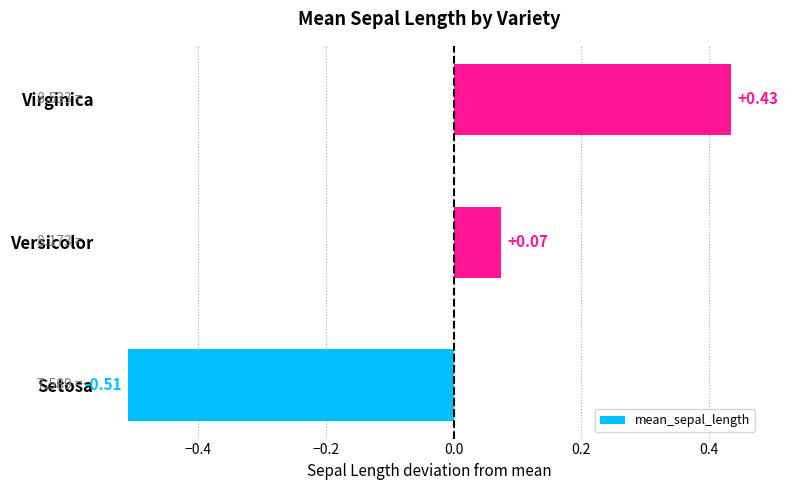

At which category does the chart reach its peak across all series?

Virginica